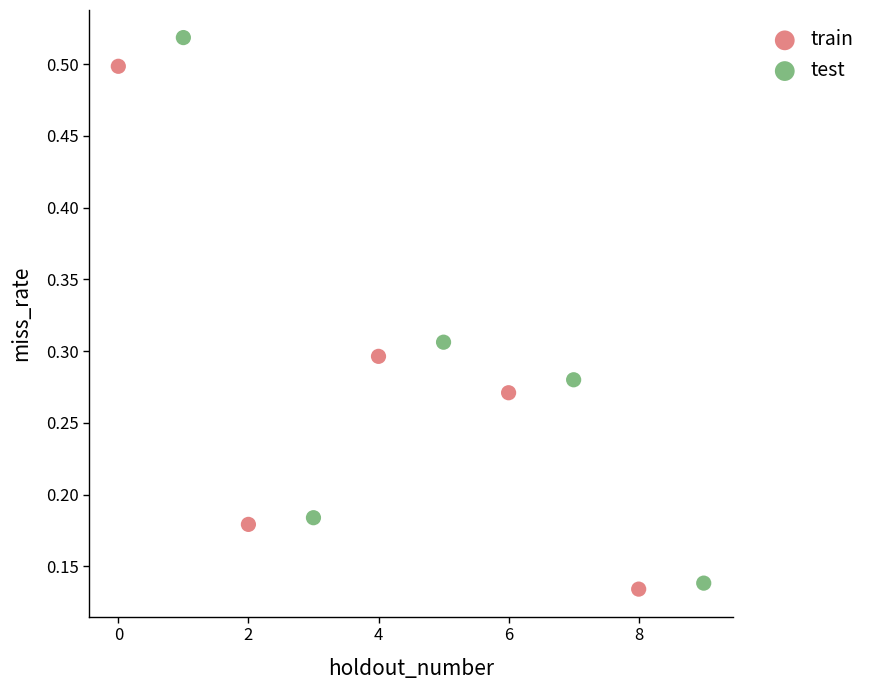

Which series has the largest Y range (max minus min)?

test